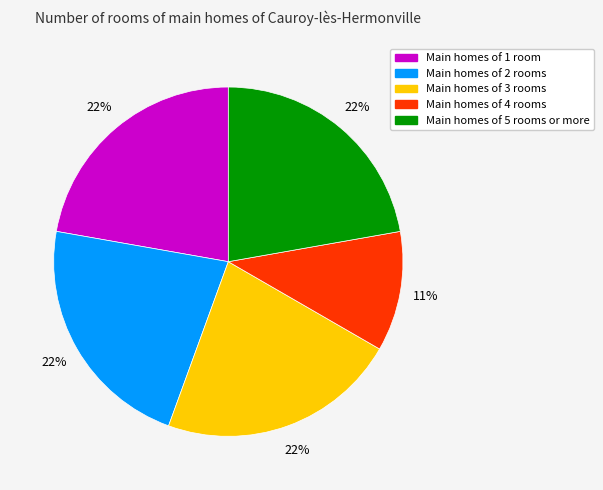

To the nearest percent, what is the difference between the largest and smallest slice percentages?

11%